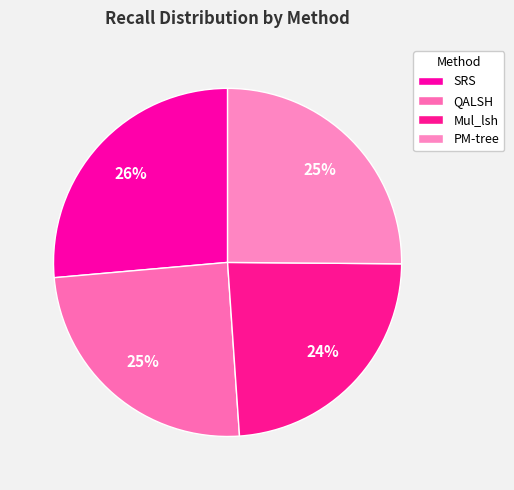

Rank the categories by value from highest to lowest.

SRS, PM-tree, QALSH, Mul_lsh